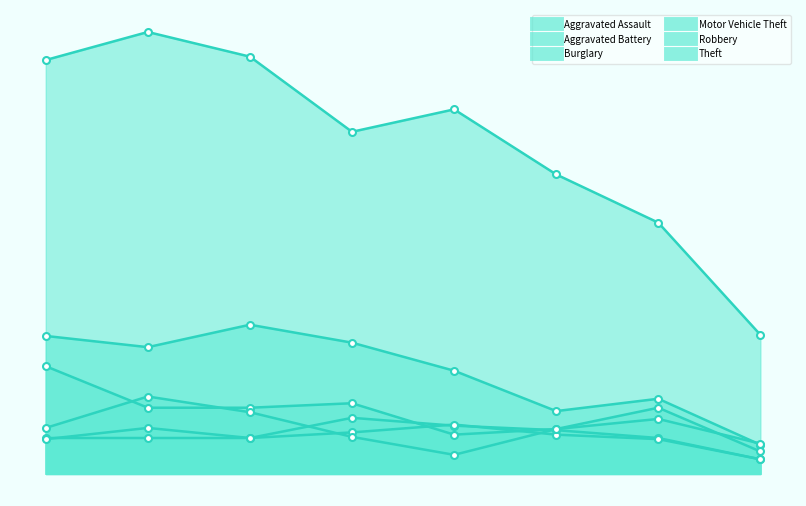

Which series has the largest total across all categories?

Theft